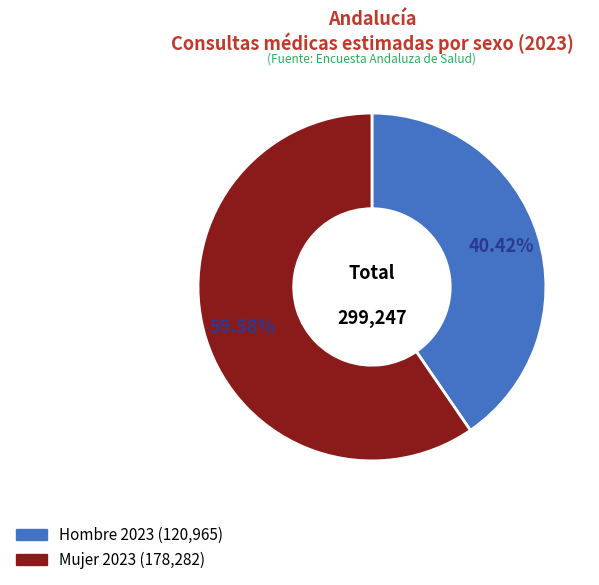

Combined, do Hombre 2023 and Mujer 2023 account for over 50%?

Yes